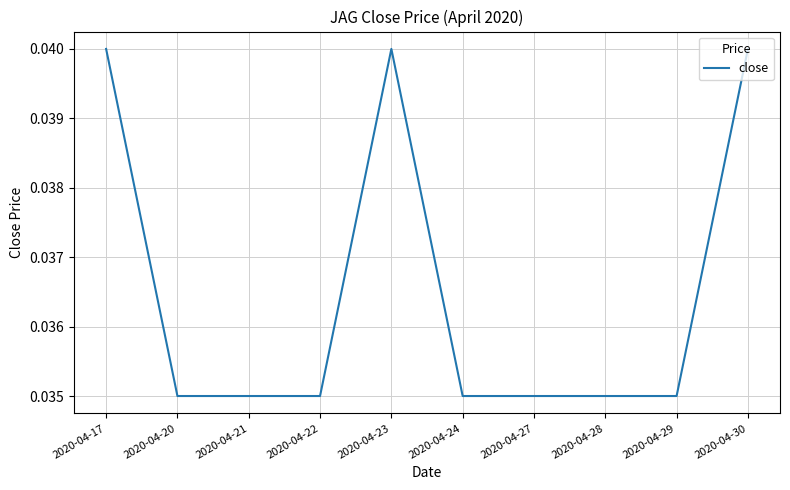

Between 2020-04-23 and 2020-04-24, which is larger?

2020-04-23